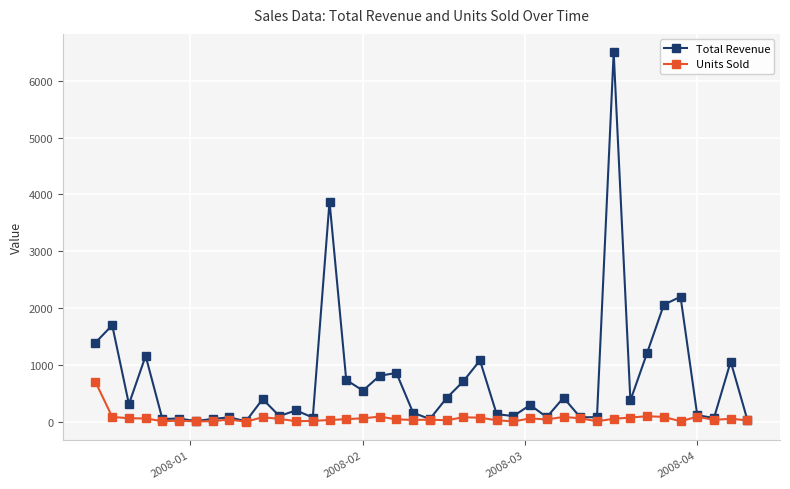

Does the chart have visible grid lines?

Yes